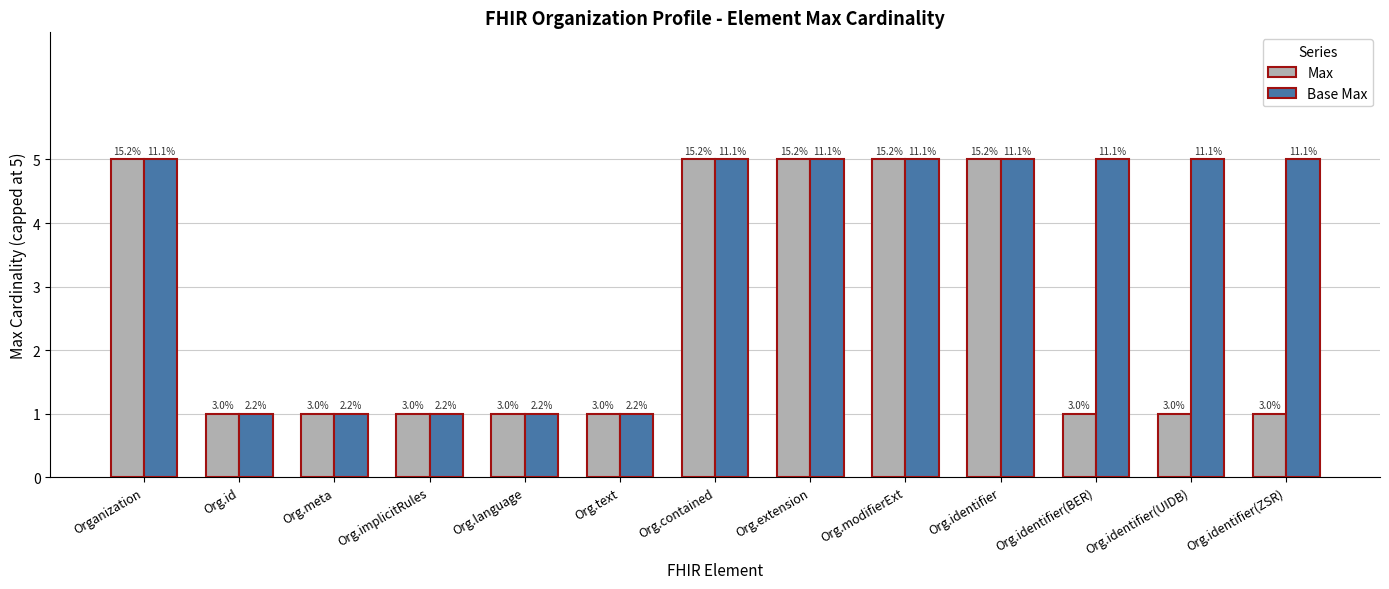

How many groups of bars are there?

13